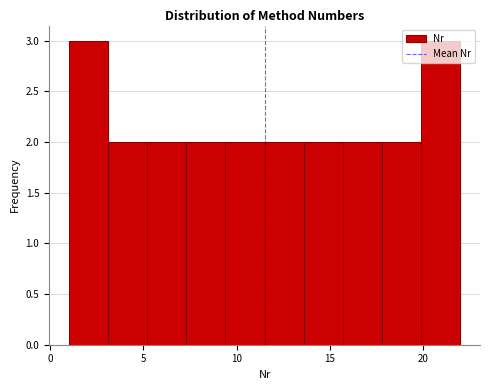

How tall is the bar that spans 3.1 to 5.2 on the x-axis? Neither the bar edges nor the heights are printed on the chart, so give them approximately, as read against the axes.

2